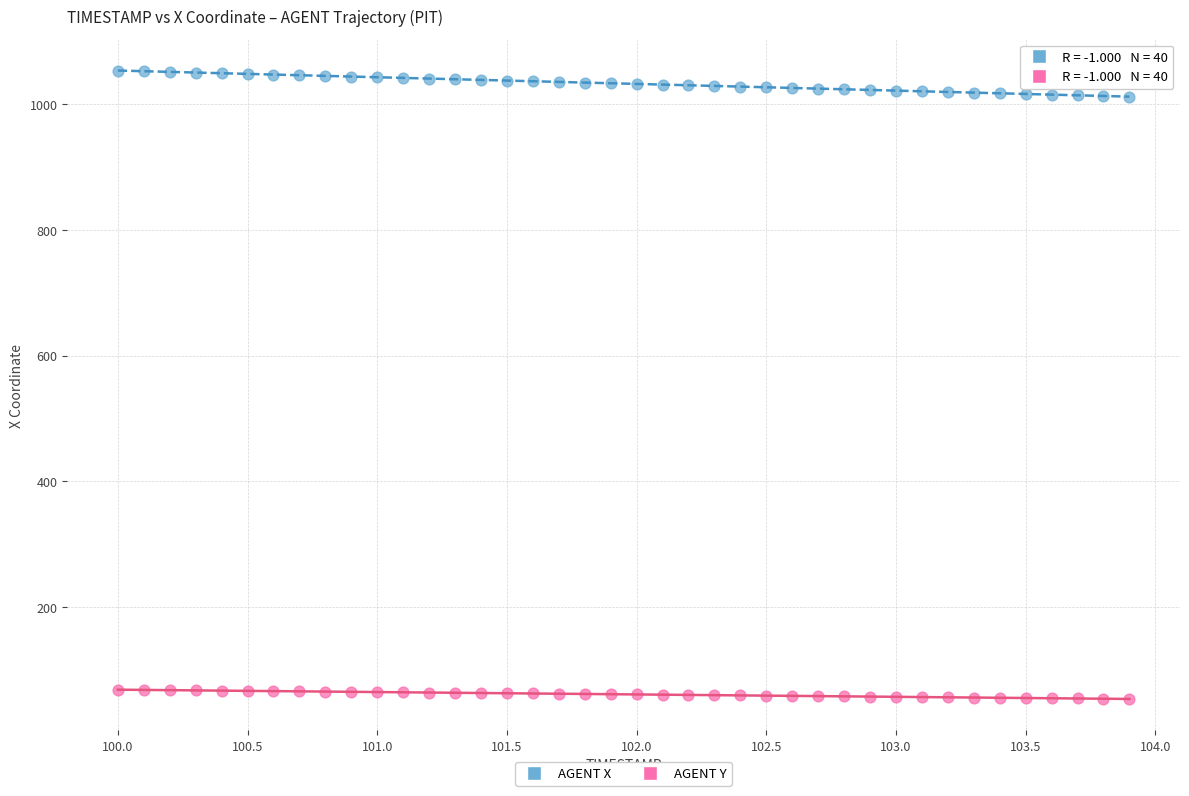

Across all data points, what is the range of Y values (max minus min)?

999.1